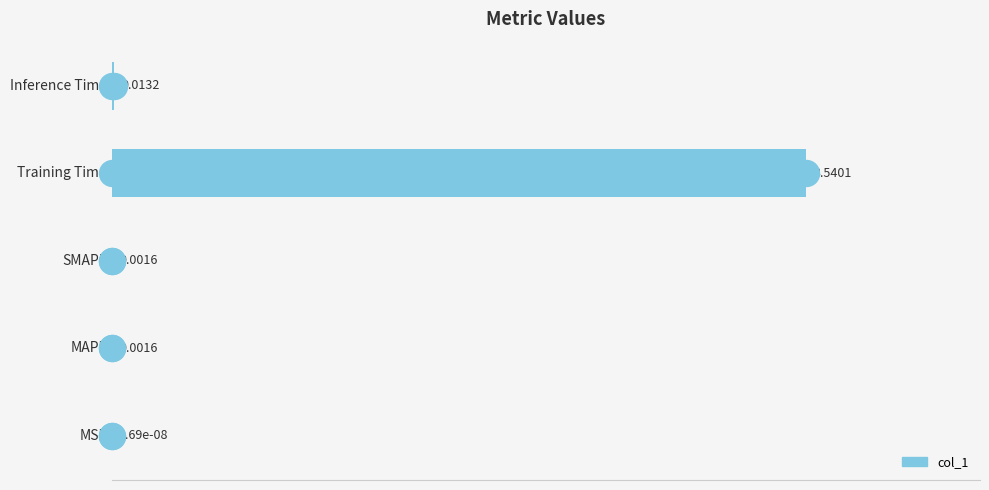

Between Training Time and MAPE, which is larger?

Training Time